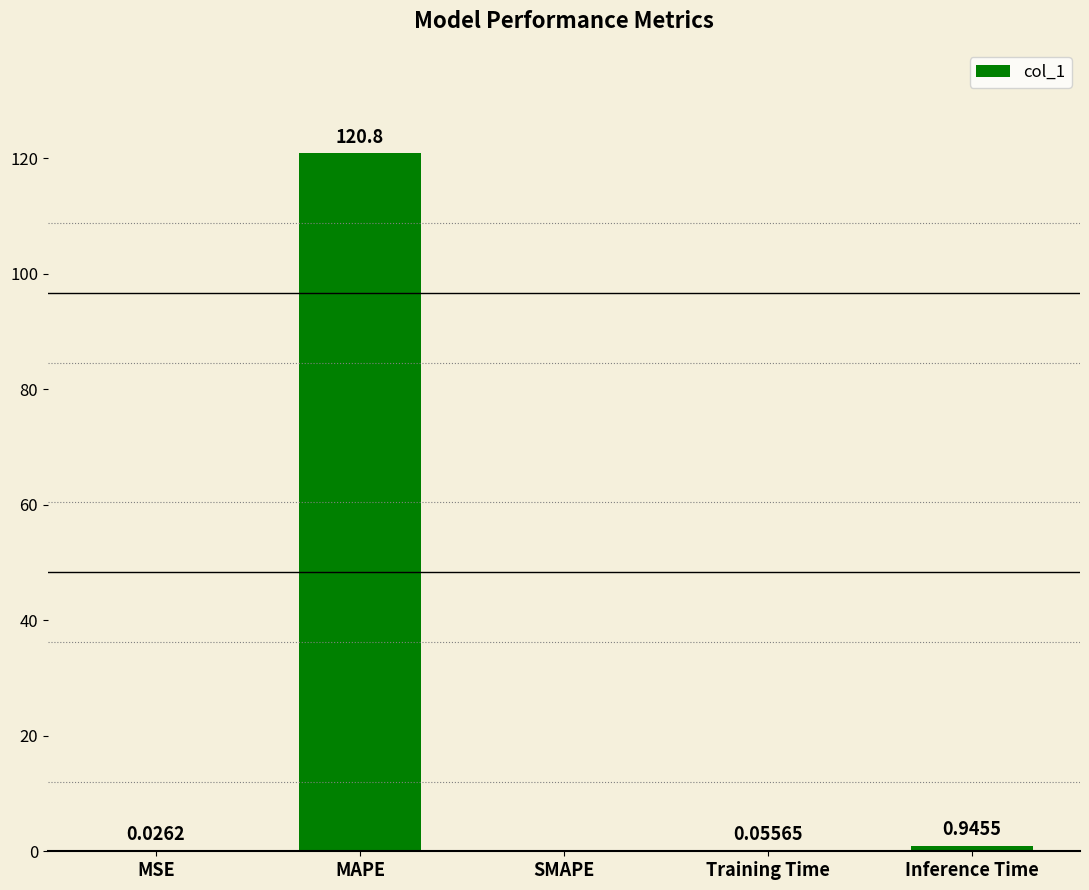

What is the sum of the values at MAPE and SMAPE?

120.8